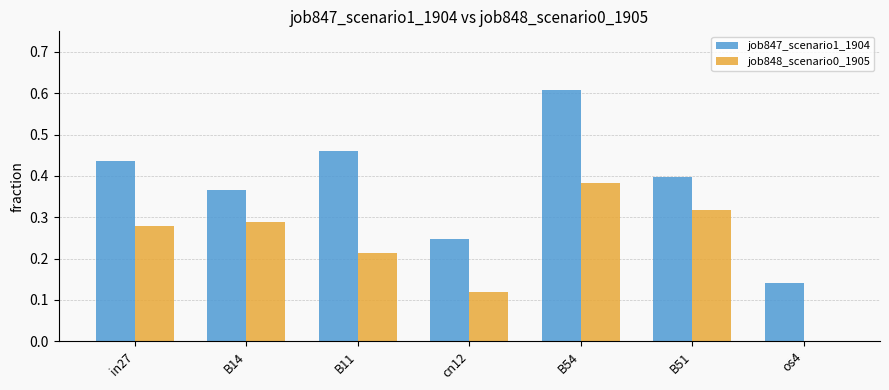

Between cn12 and B51, which series saw the biggest shift?

job848_scenario0_1905